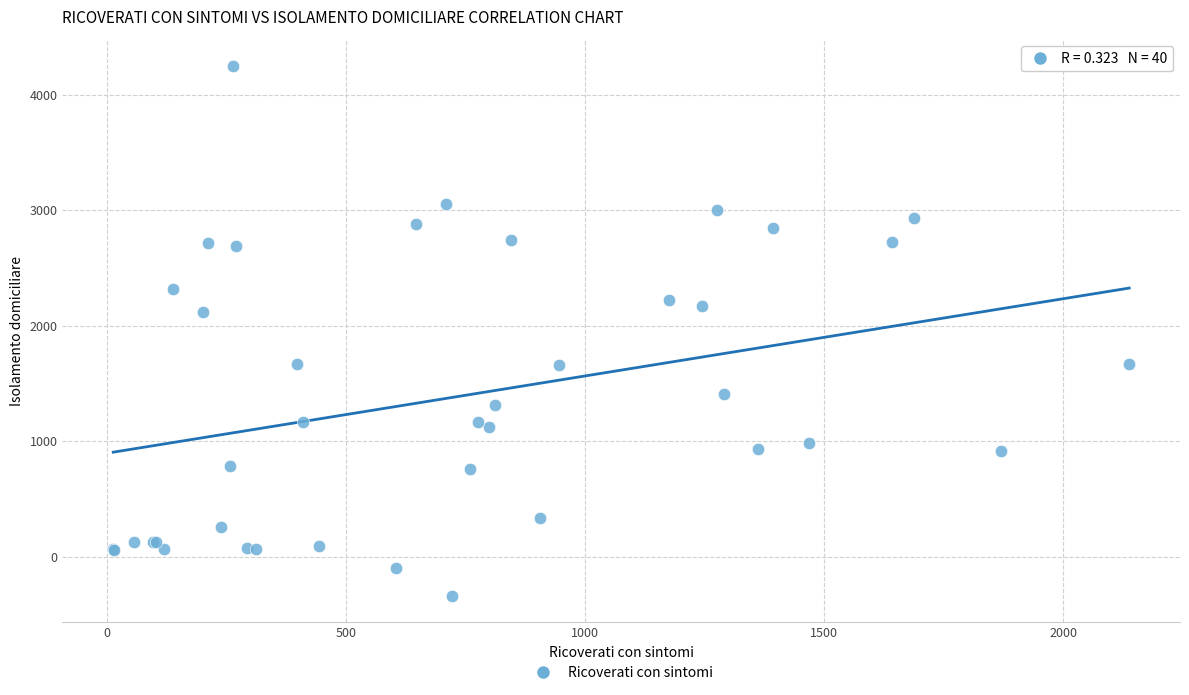

What Y value in the scatter plot is closest to 1956?

2123